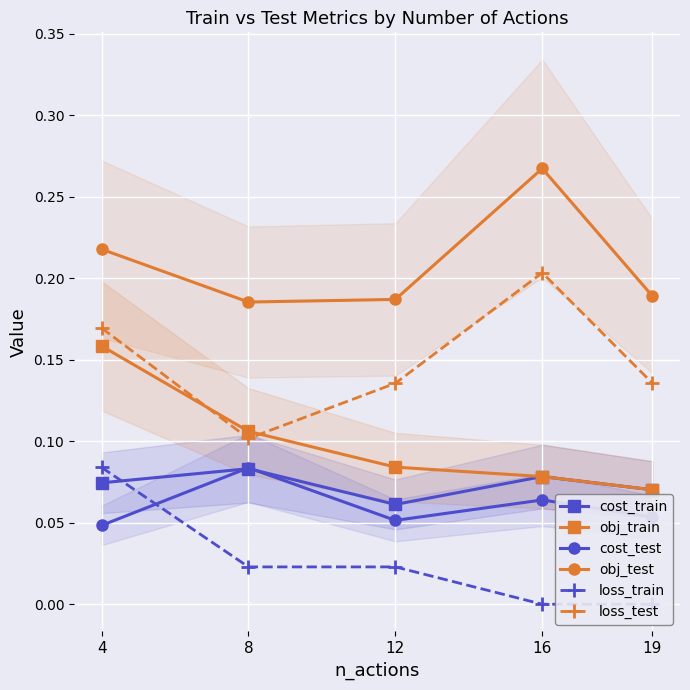

The value of cost_train at 16 is 0.1. True or false?

True